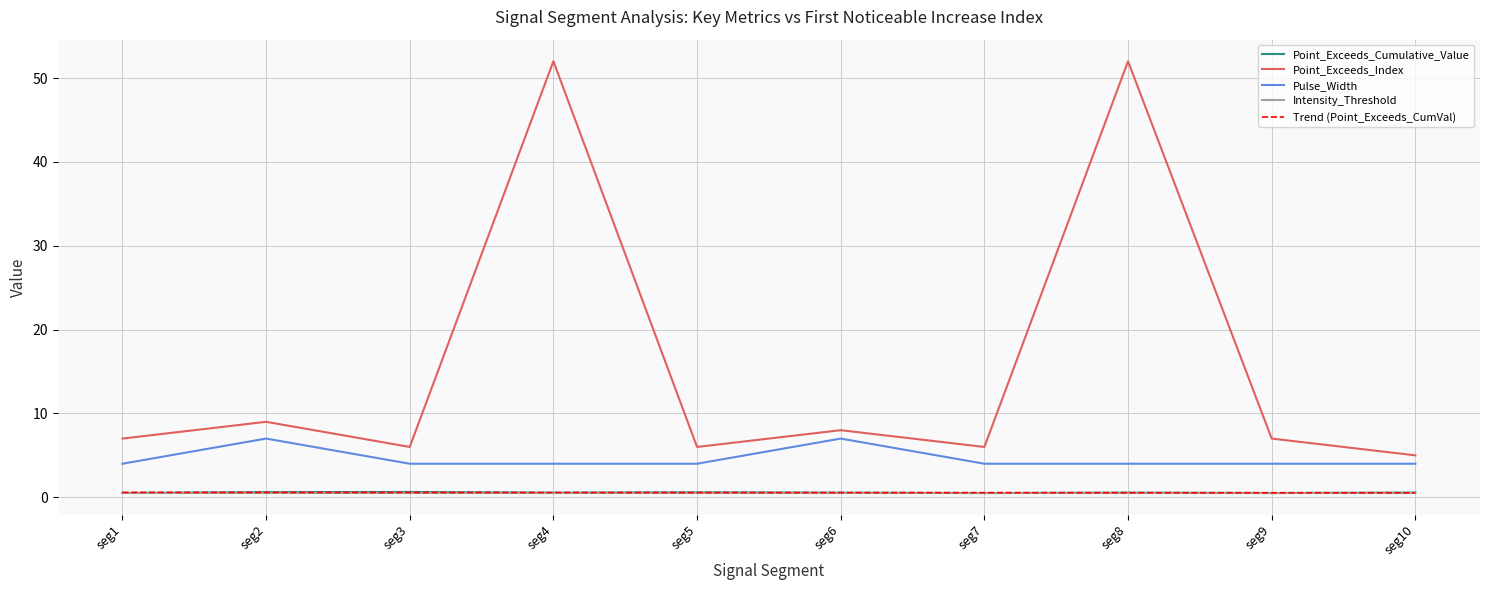

Between seg4 and seg9, which series saw the biggest shift?

Point_Exceeds_Index